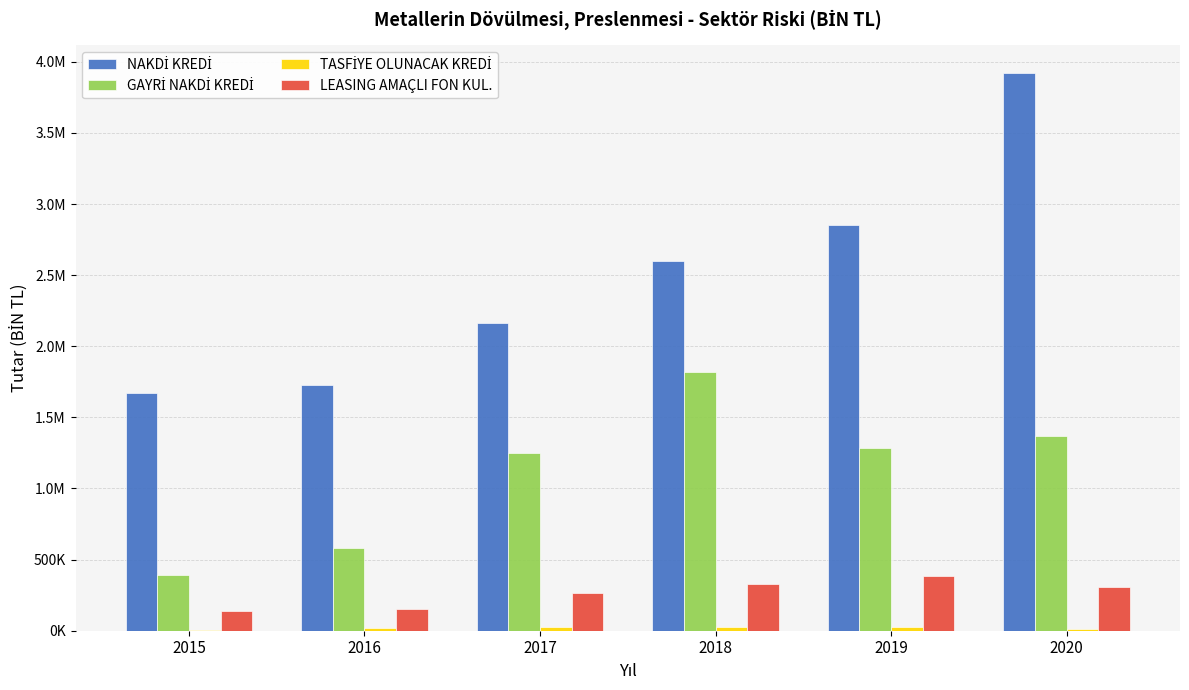

Reading left to right, extract all data points from this chart.

NAKDİ KREDİ: 2015=1669686.9	2016=1728977.3	2017=2164828.8	2018=2596065.9	2019=2854316.7	2020=3919092.4
GAYRİ NAKDİ KREDİ: 2015=389279.7	2016=581672.8	2017=1252230.8	2018=1816077.7	2019=1285402.3	2020=1366263.1
TASFİYE OLUNACAK KREDİ: 2015=6719.1	2016=19133.7	2017=22860.0	2018=23739.0	2019=27483.0	2020=13108.7
LEASING AMAÇLI FON KUL.: 2015=138335.2	2016=154289.5	2017=263739.5	2018=328075.8	2019=382360.0	2020=304518.5